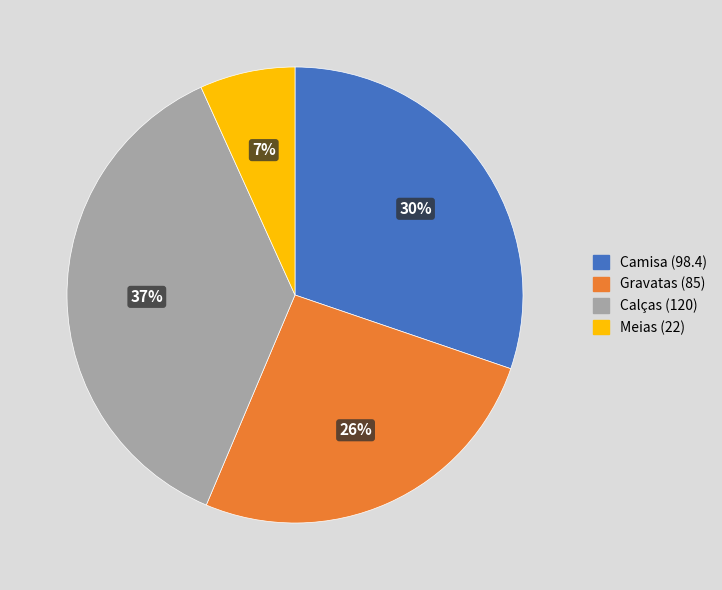

To the nearest percent, what portion does Gravatas represent?

26%